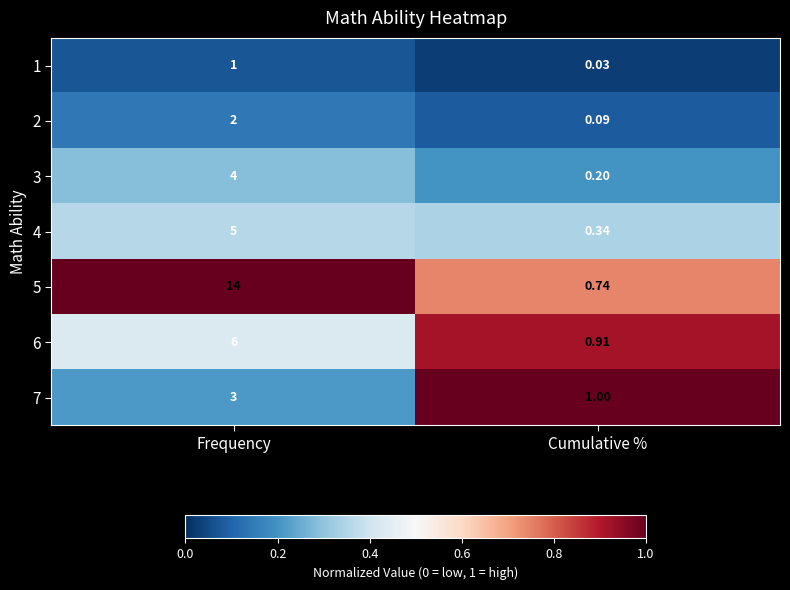

What is the maximum value shown in the chart?

14.0